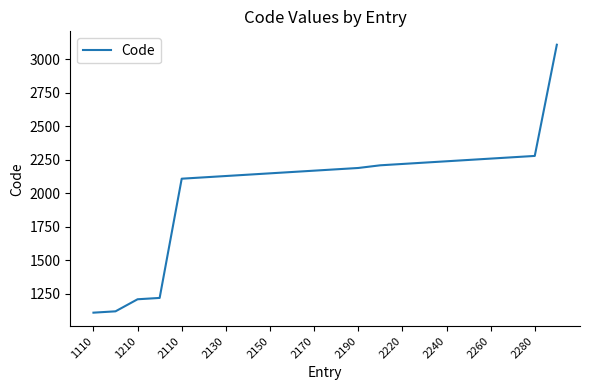

What is the smallest value displayed?

1110